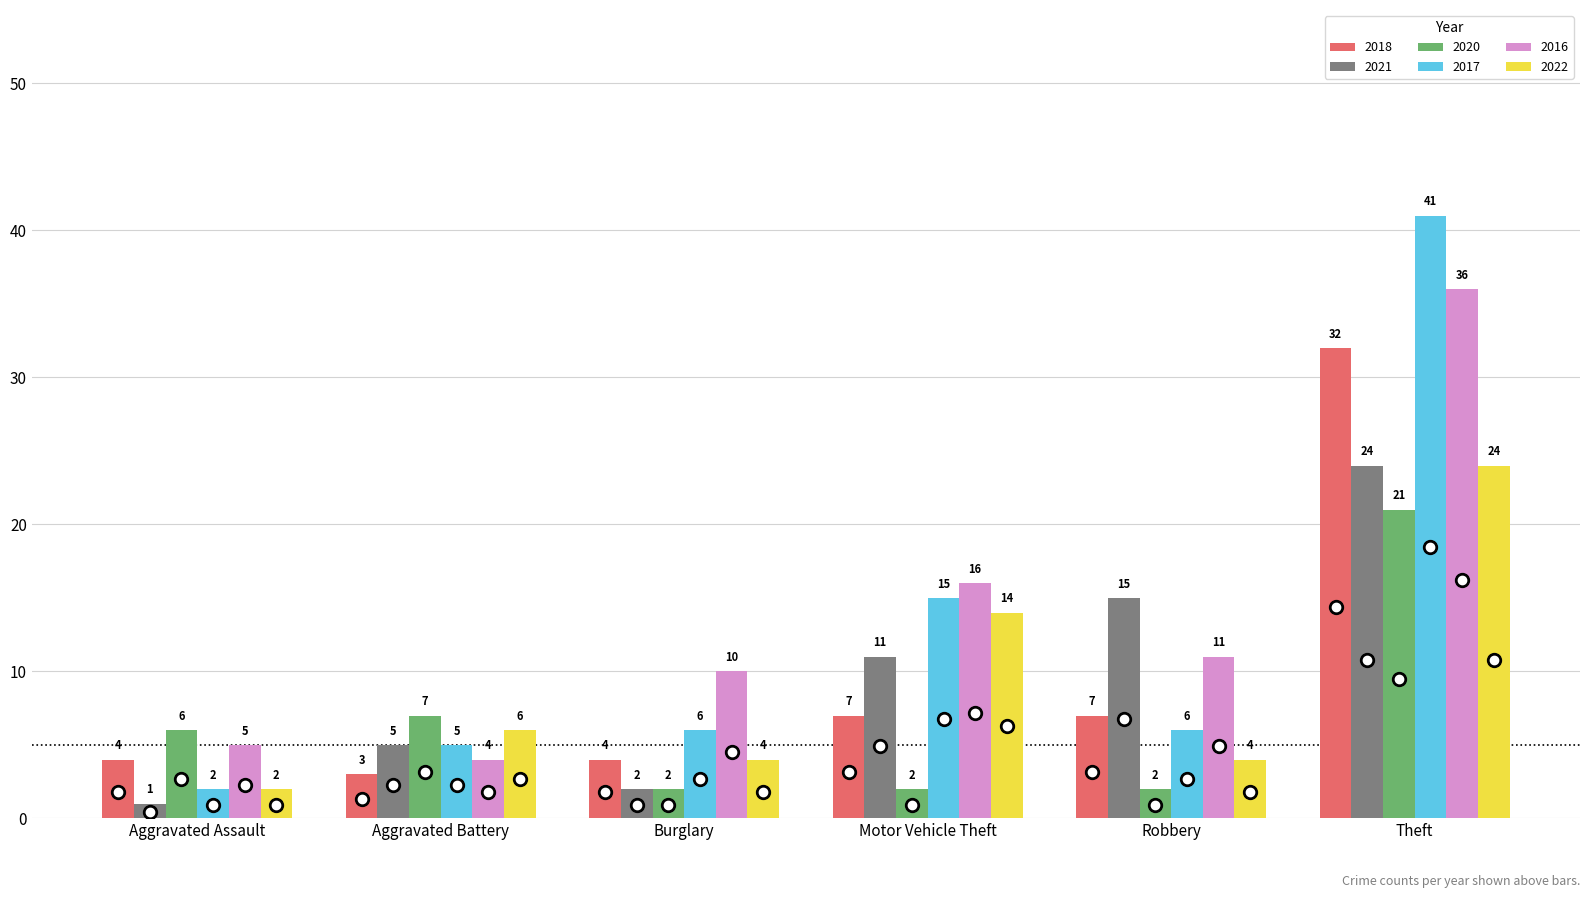

What is the spread (max minus min) of values at Robbery?

13